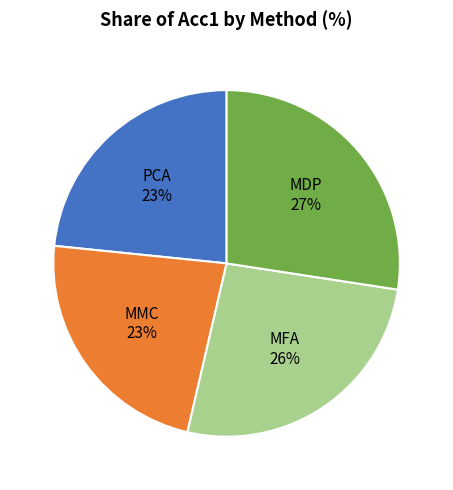

To the nearest percent, what is the average slice percentage?

25%